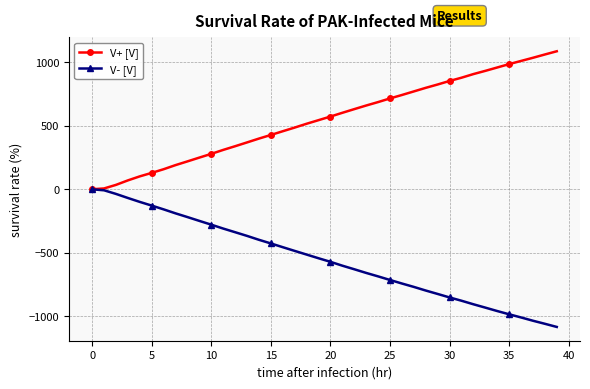

Which series has the largest total across all categories?

V+ [V]